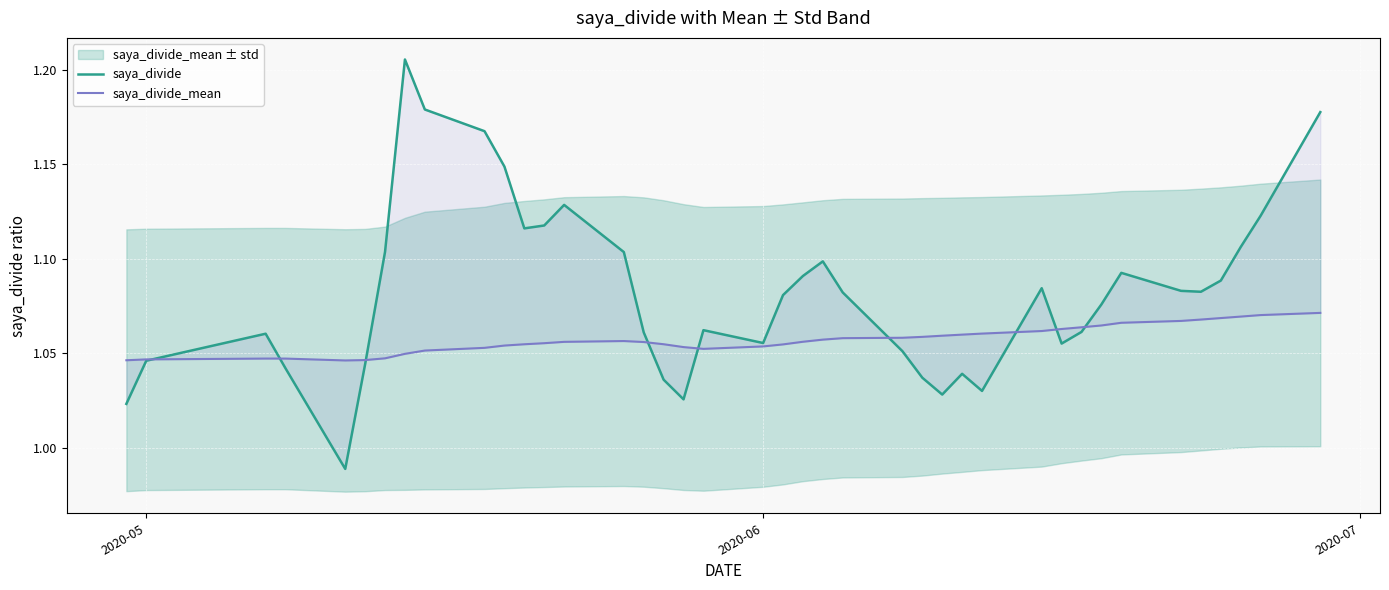

After their last crossing, which series has the higher values: saya_divide_mean or saya_divide?

saya_divide